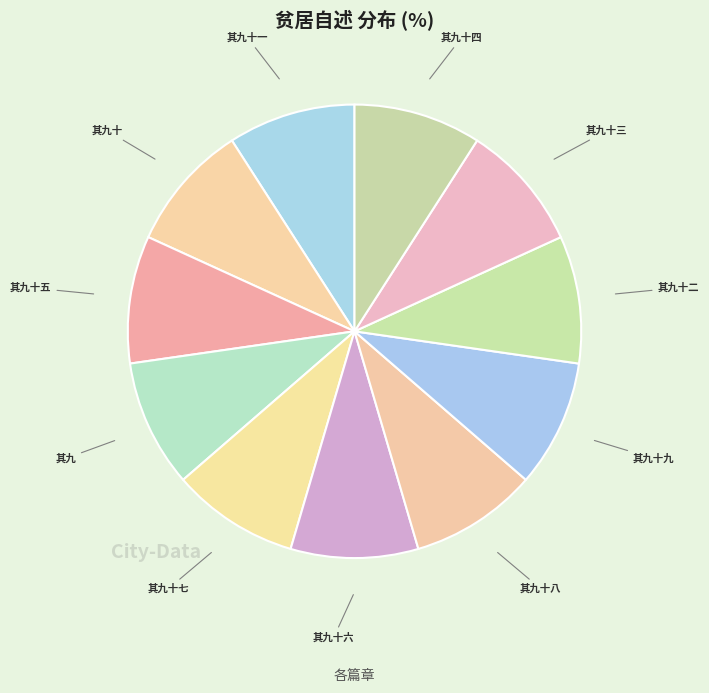

Count the number of slices in the pie.

11